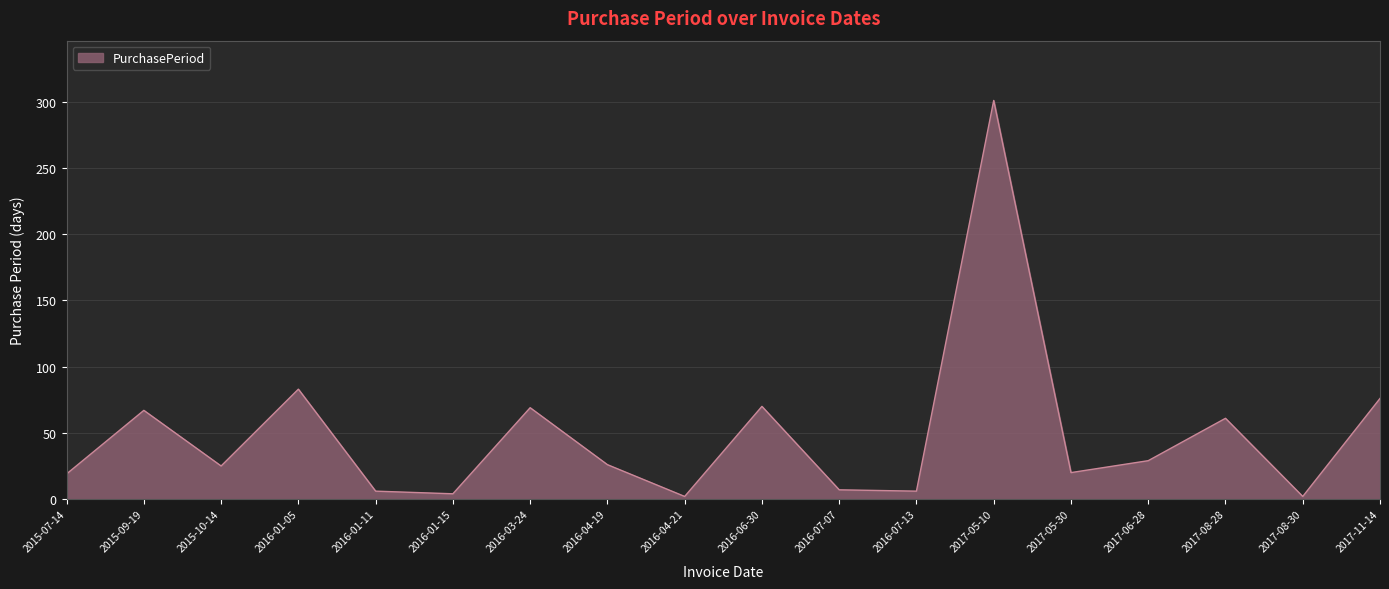

What is the difference between the maximum and minimum values?

299